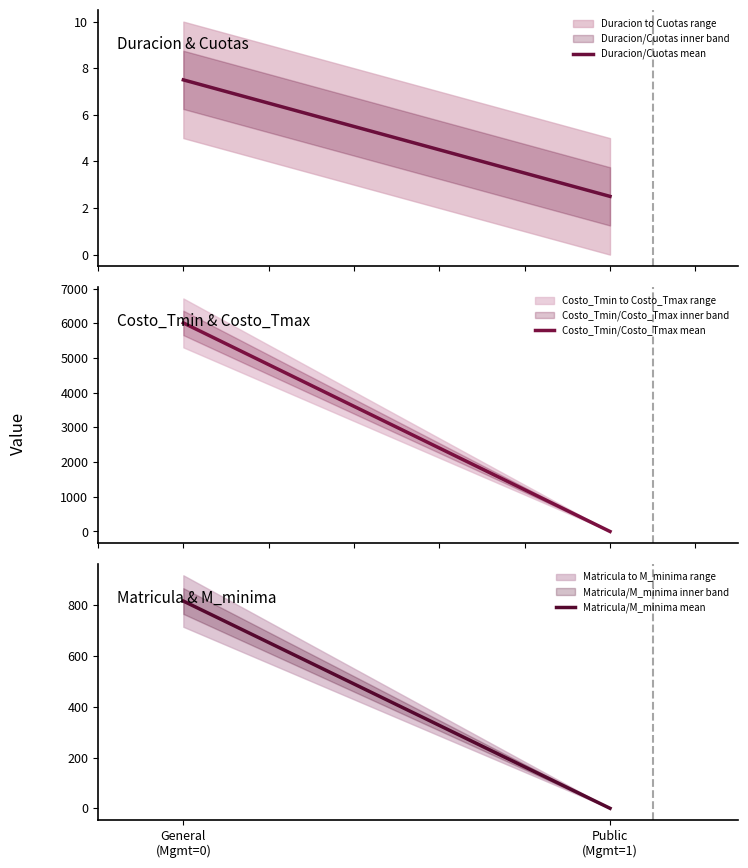

Does the chart have visible grid lines?

No